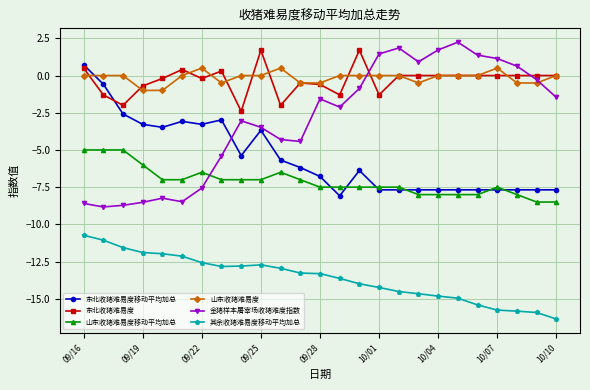

What is the value of the 东北收猪难易度 point at the 10th from the left?

1.7